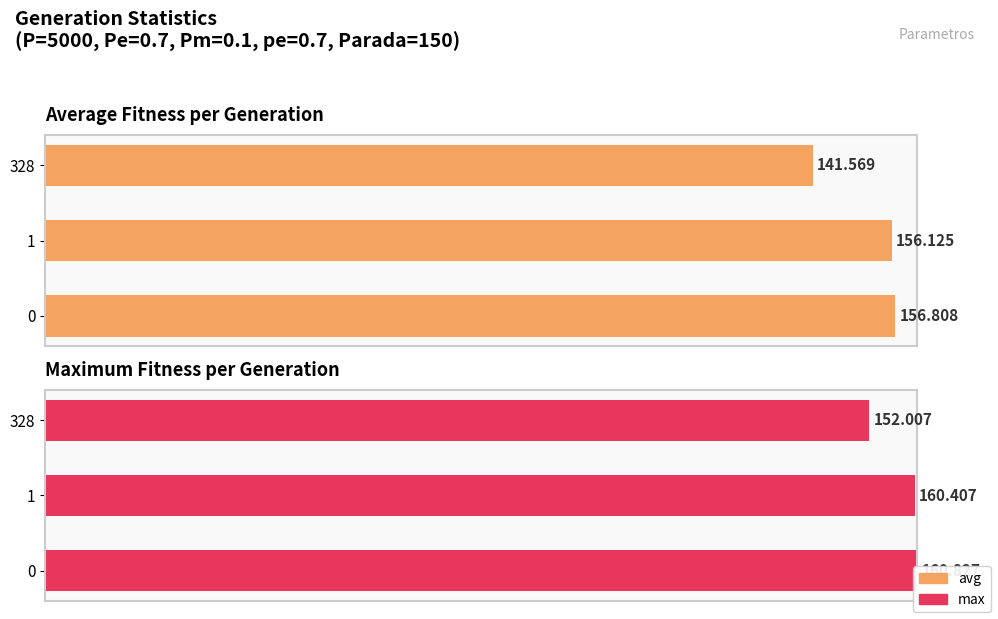

List the series in order of their overall mean, highest first.

max, avg